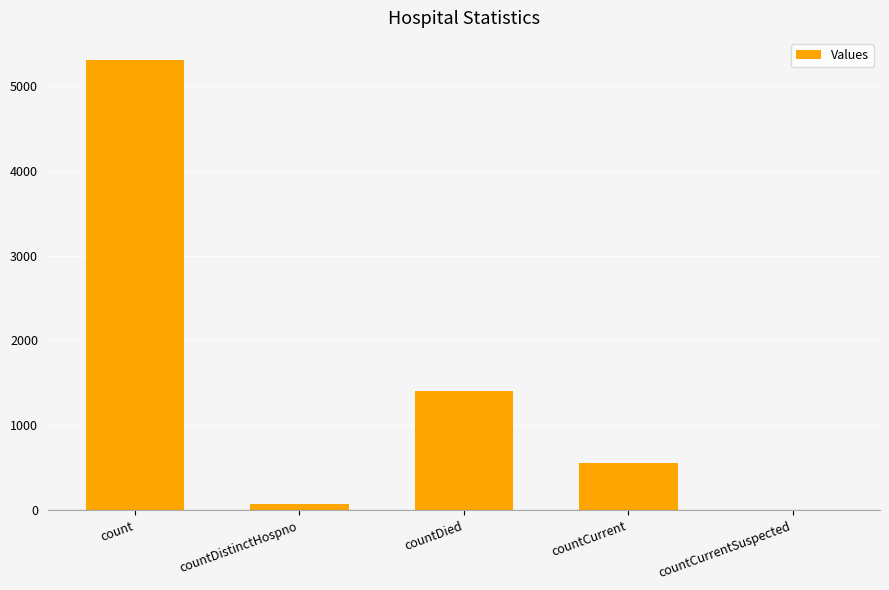

Between count and countCurrent, which is larger?

count